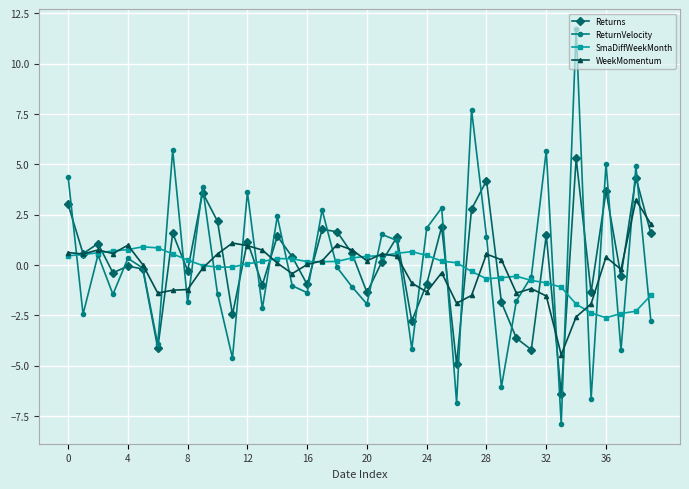

What is the value of the Returns point at the 38th from the left?

-0.6